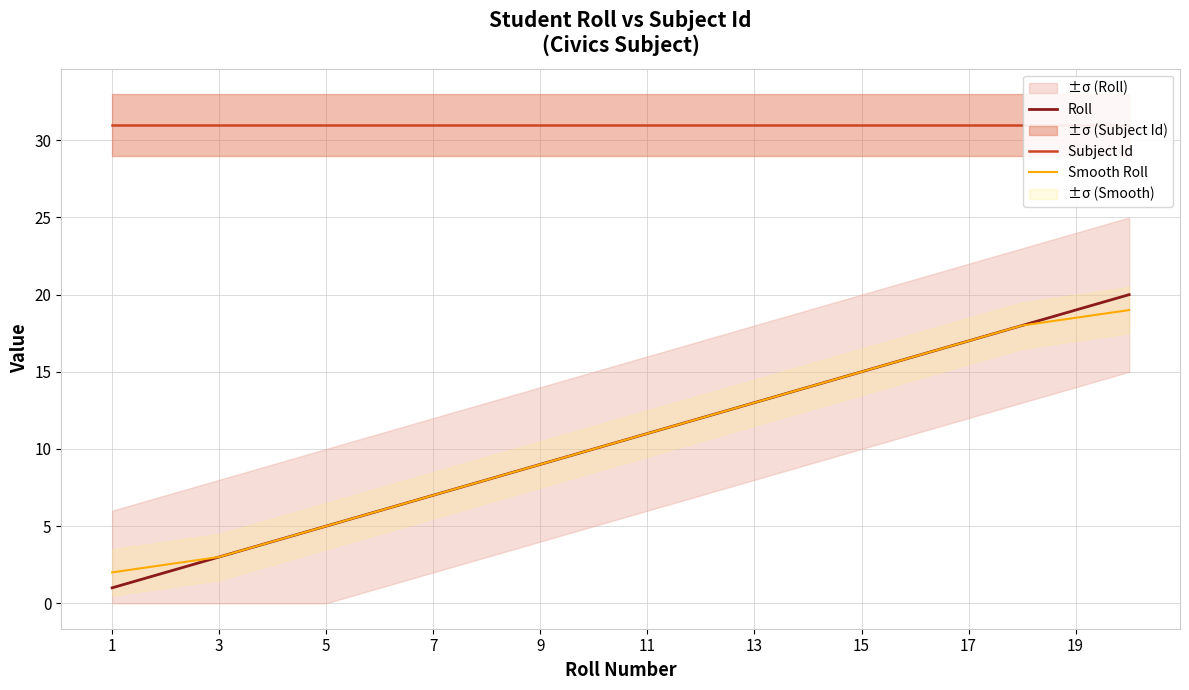

The value of Roll at 13 is 4.7. True or false?

False